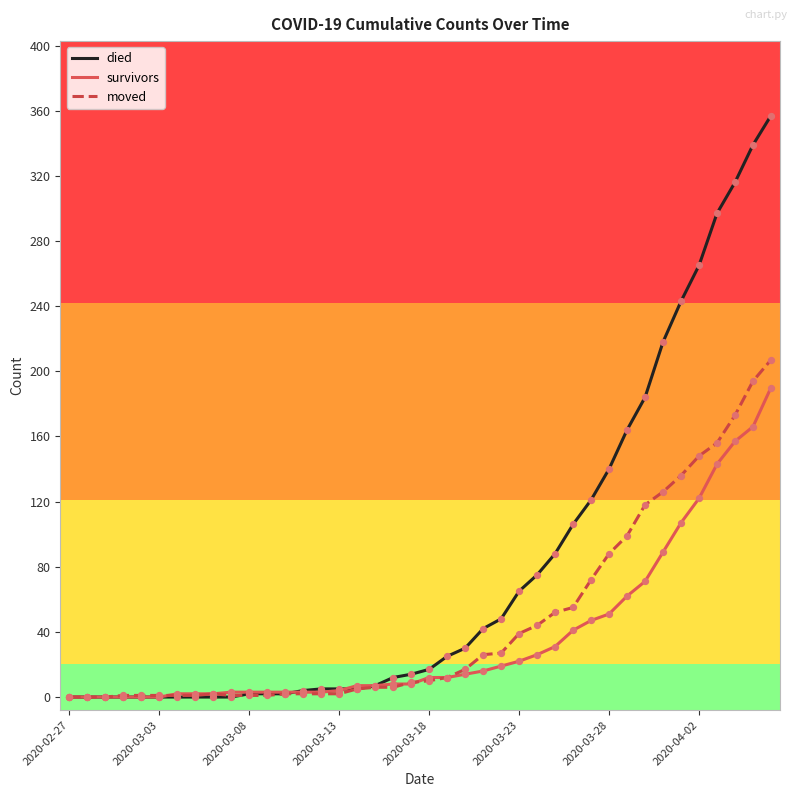

Which series has the largest total across all categories?

died